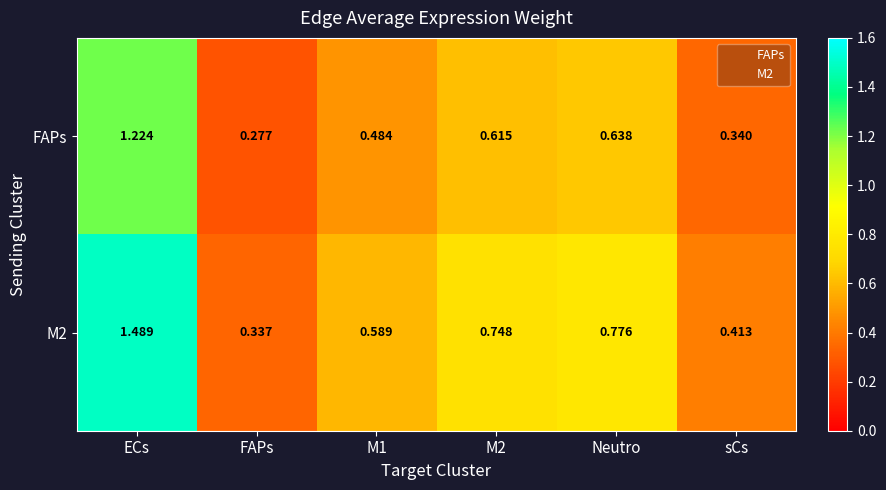

Count the number of categories in the chart.

6